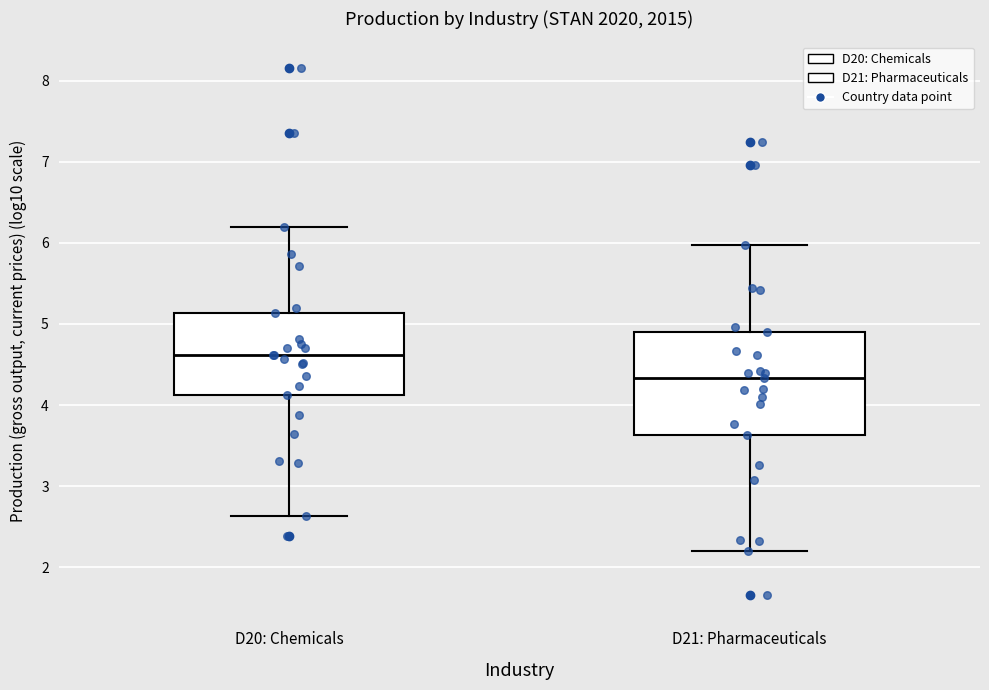

Reading left to right, read every box against the y-axis: the position of its median line, the range the box covers, and the ends of its whiskers. The values are not printed on the chart, so give them approximately, as read against the axis.

D20: Chemicals: median 4.6, box 4.1 to 5.1, whiskers 2.6 to 6.2
D21: Pharmaceuticals: median 4.3, box 3.6 to 4.9, whiskers 2.2 to 6.0